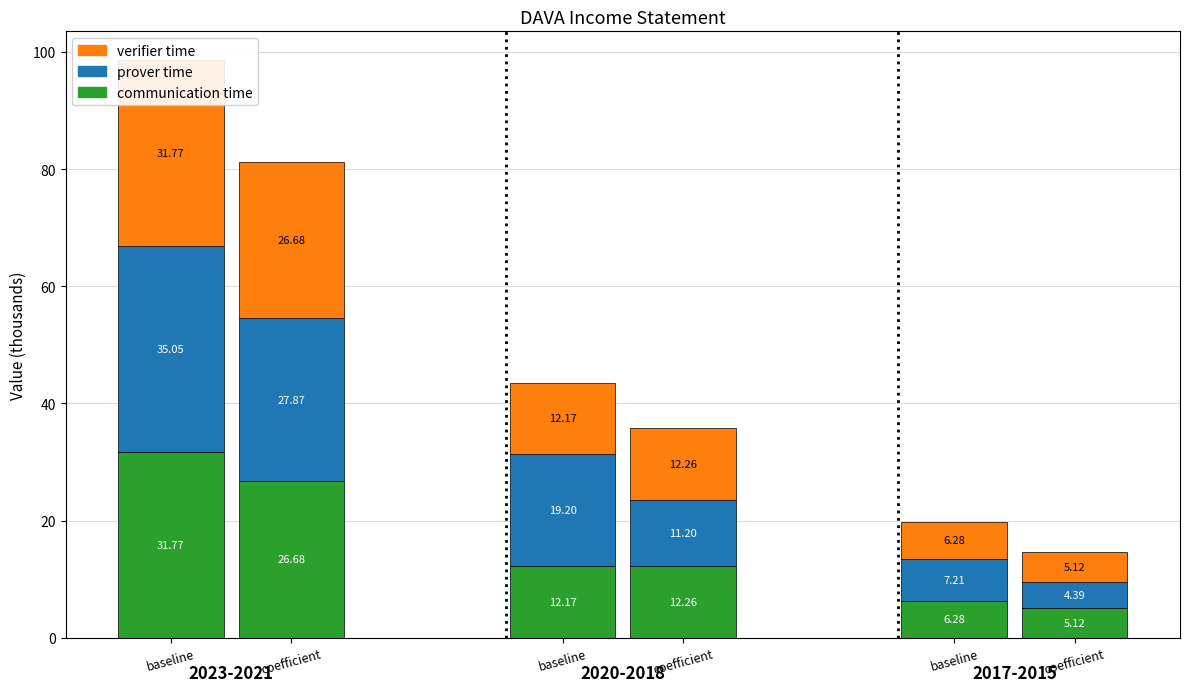

What is the lowest value of the prover time series?

4.4